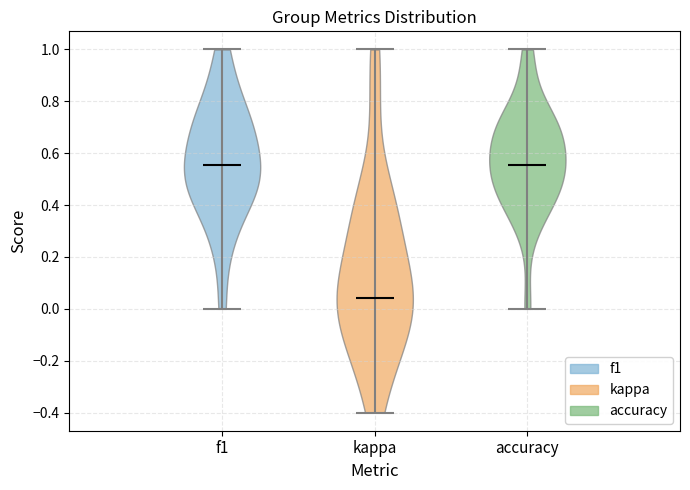

Which violin has the lowest median line?

kappa